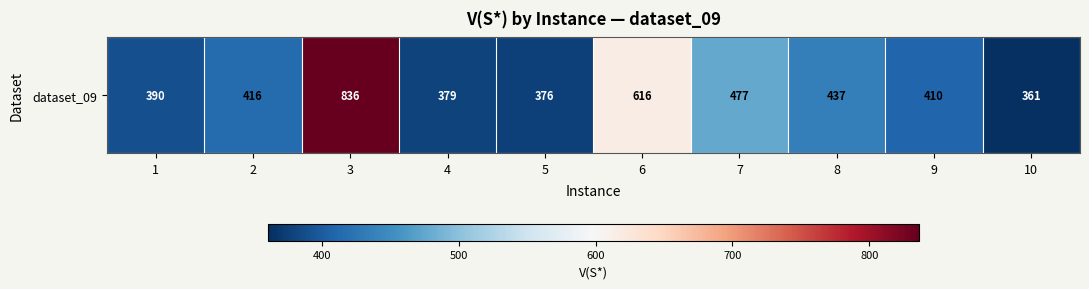

Is it true that the value at 1 is 390?

True